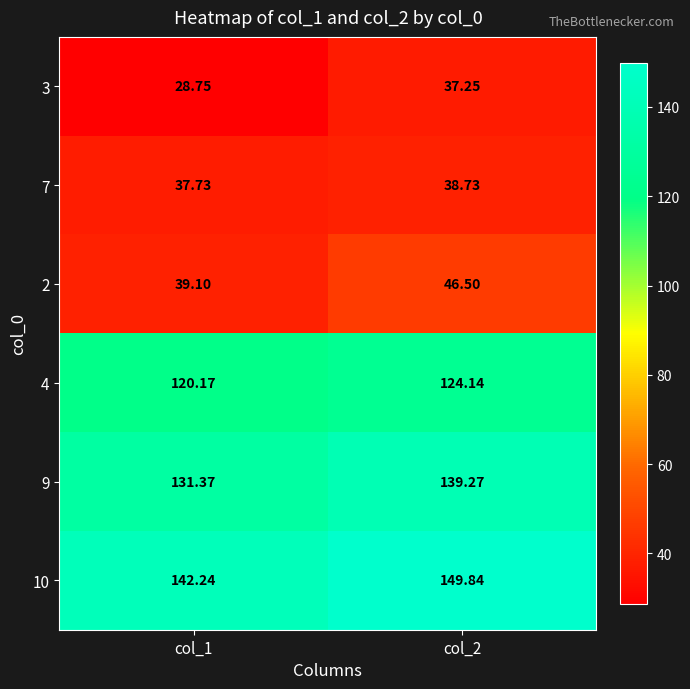

Is the value of 9 at col_2 greater than the value of 4 at col_2?

Yes